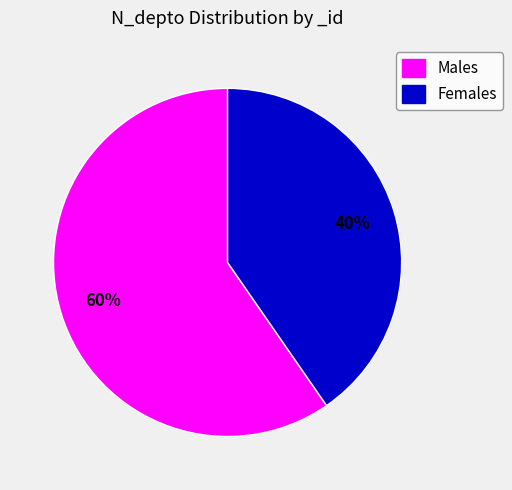

Count the number of slices in the pie.

2